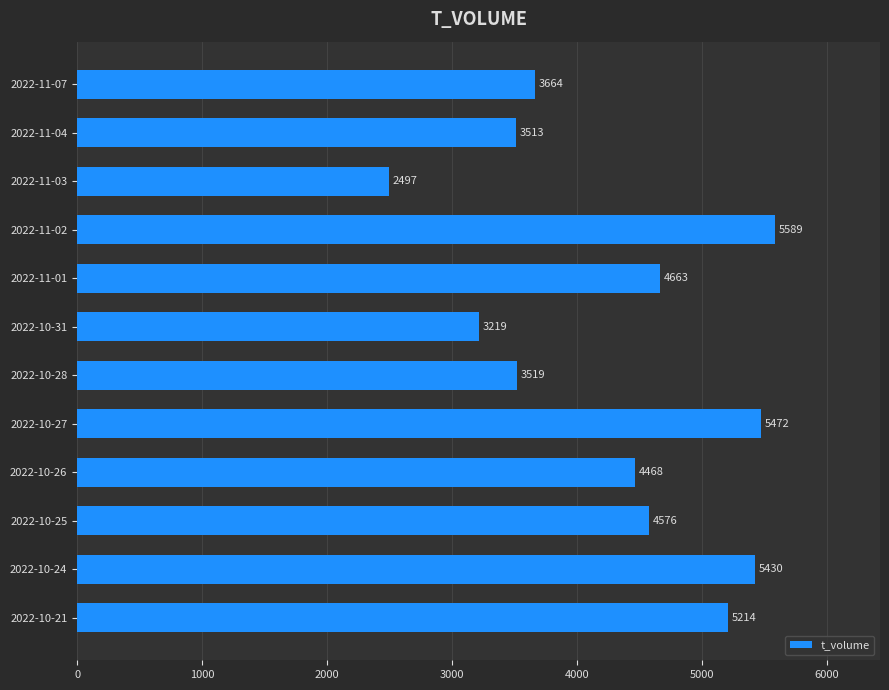

Are the bars grouped side by side (vs. stacked)?

No